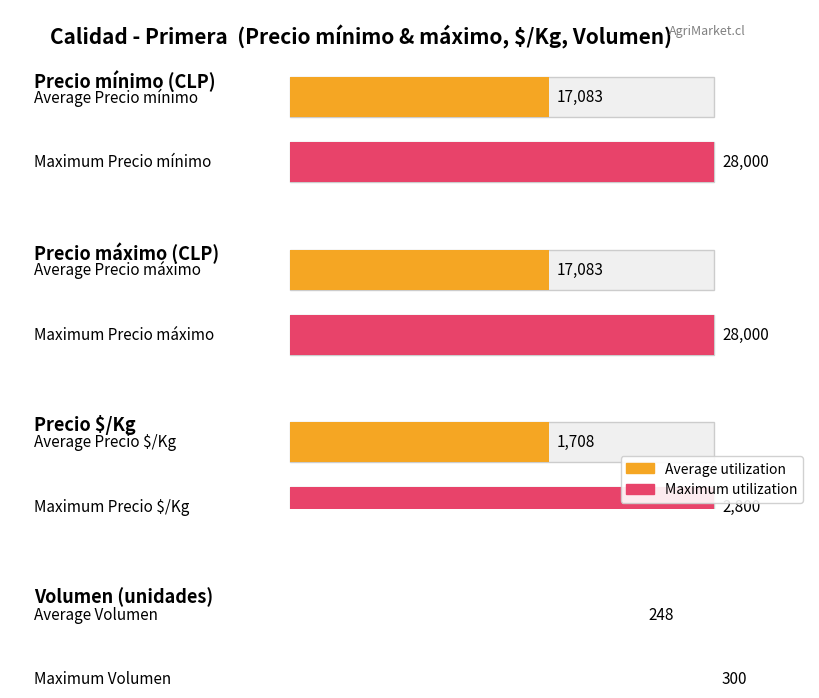

What is the difference between the maximum and second lowest values in the Precio máximo series?

15000